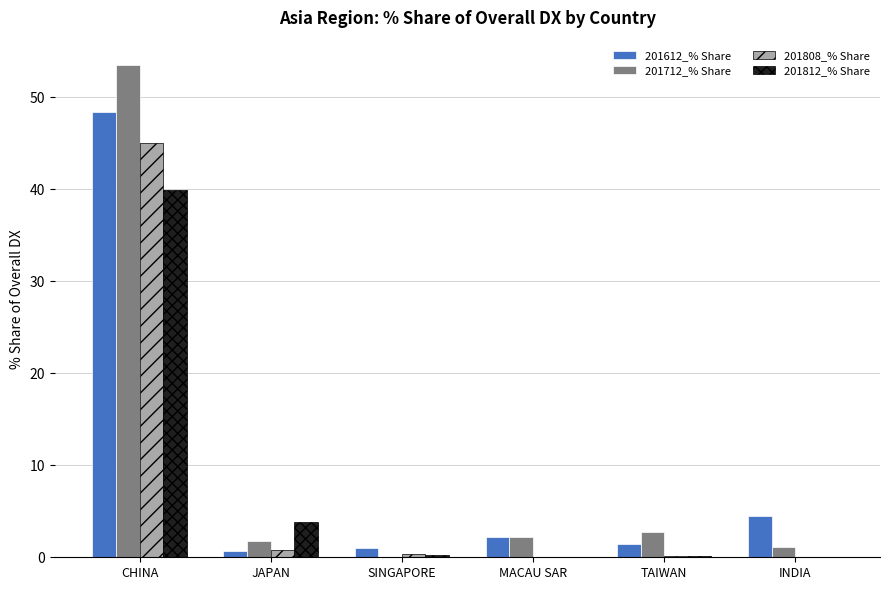

At which label is 201612_% Share closest to 24?

INDIA